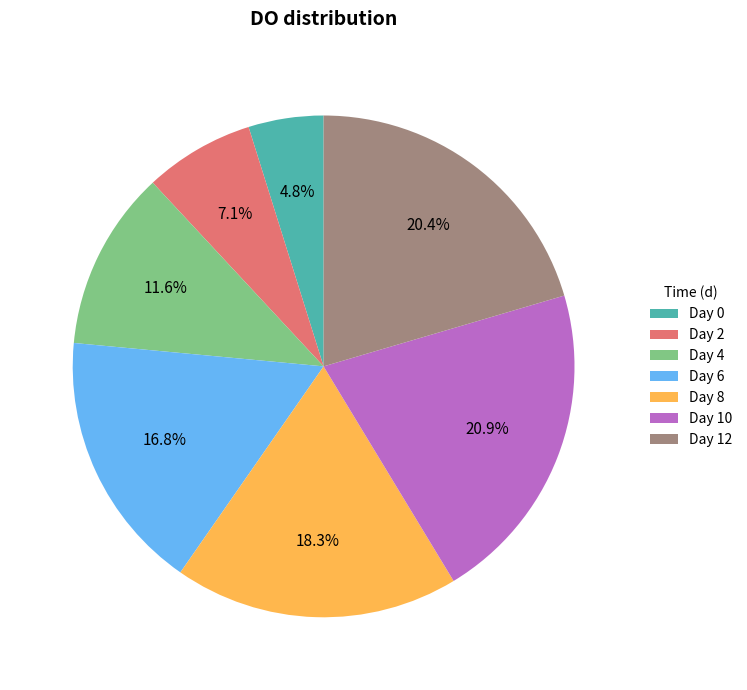

Between Day 2 and Day 10, which is larger?

Day 10